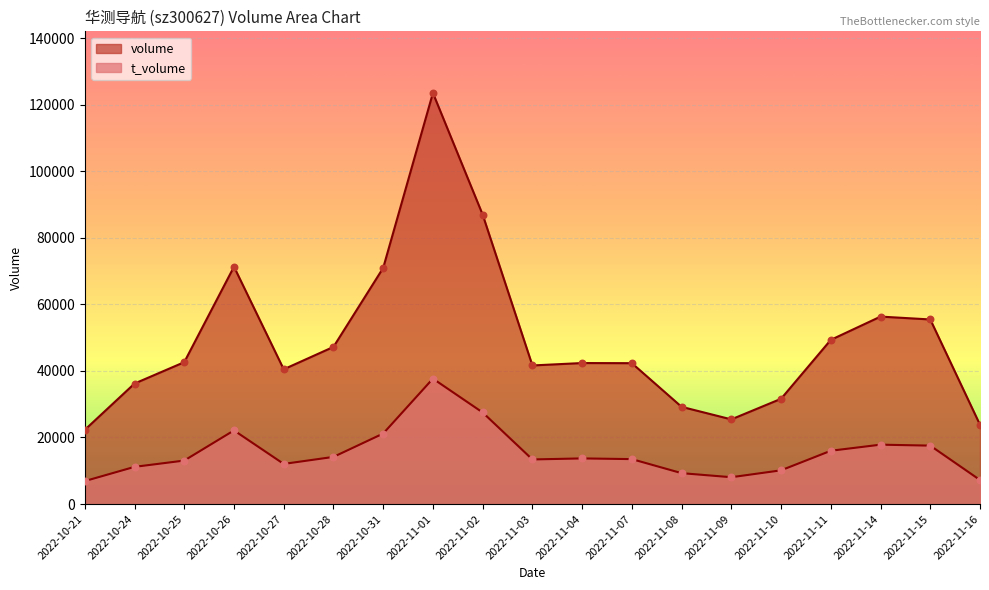

At how many categories does at least one series exceed 59158?

4